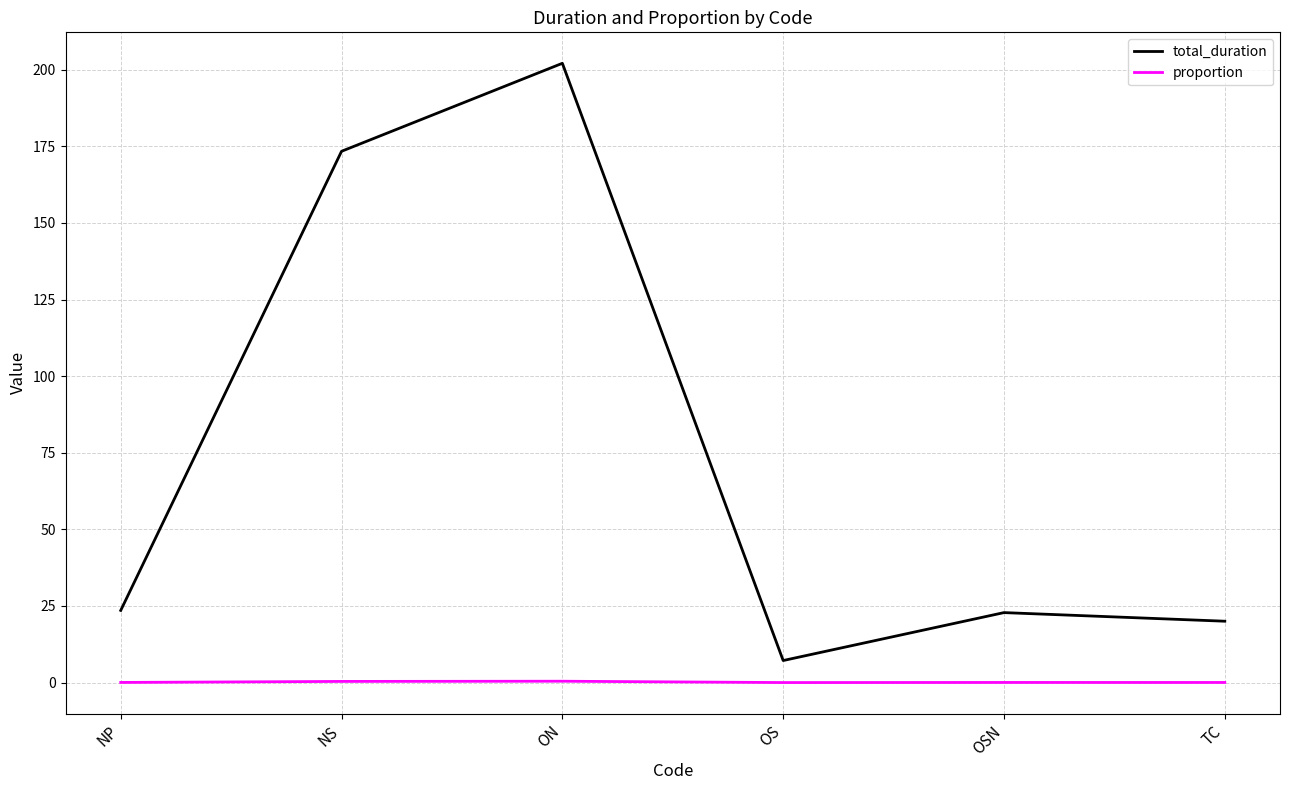

What is the average value of the proportion series?

0.2